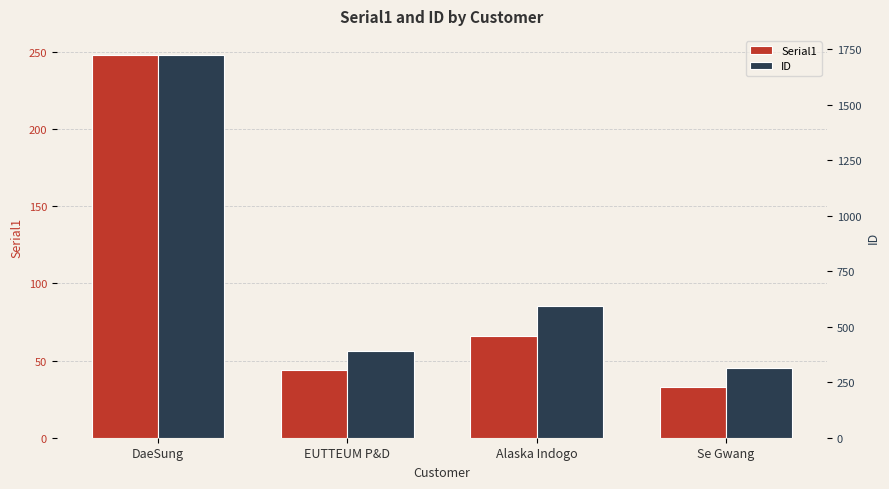

What position from the left is DaeSung?

1